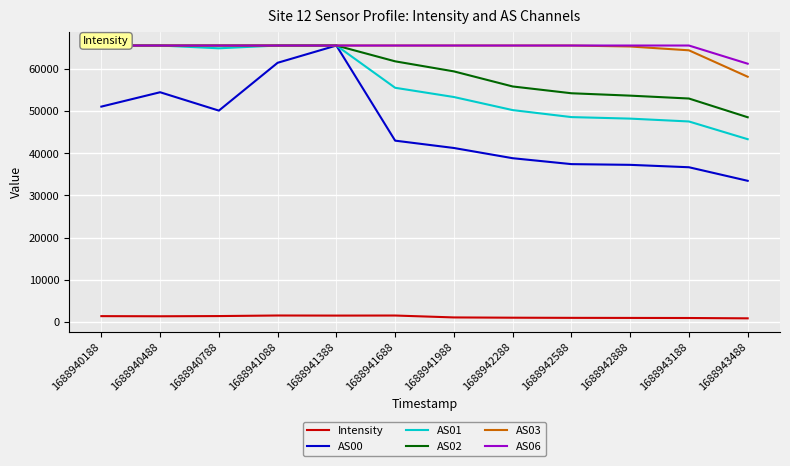

Is it true that AS01 equals 27103.3 at 1688941988?

False